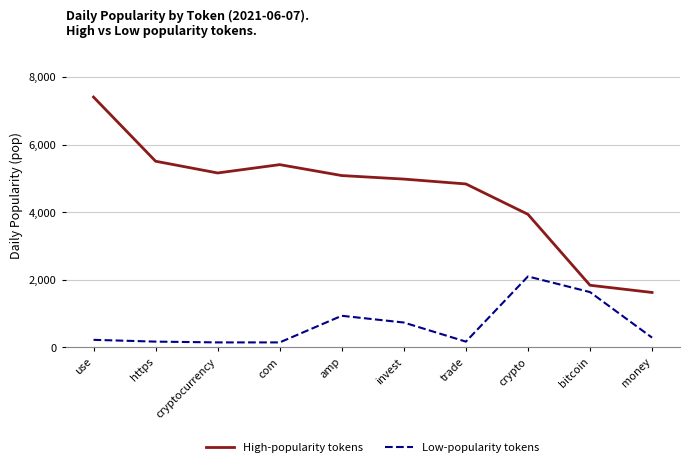

Which series has the largest range (max minus min)?

High-popularity tokens